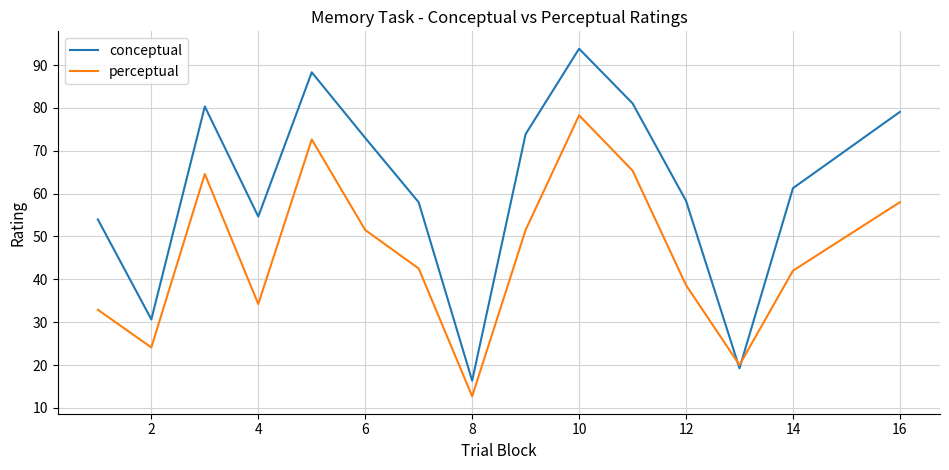

List the series in order of their overall mean, highest first.

conceptual, perceptual